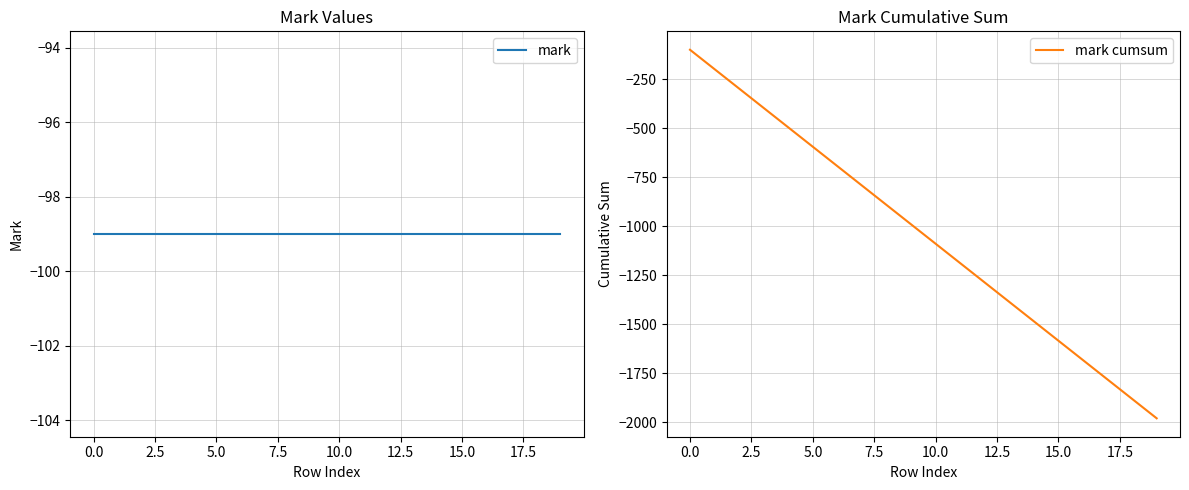

Which series has the widest spread of values?

mark cumsum